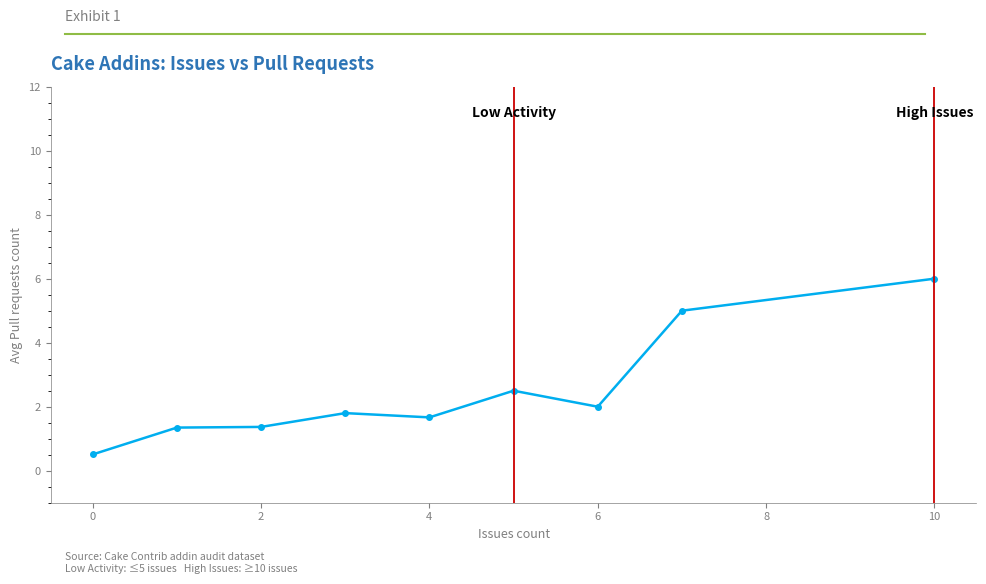

What is the minimum value shown in the chart?

0.5